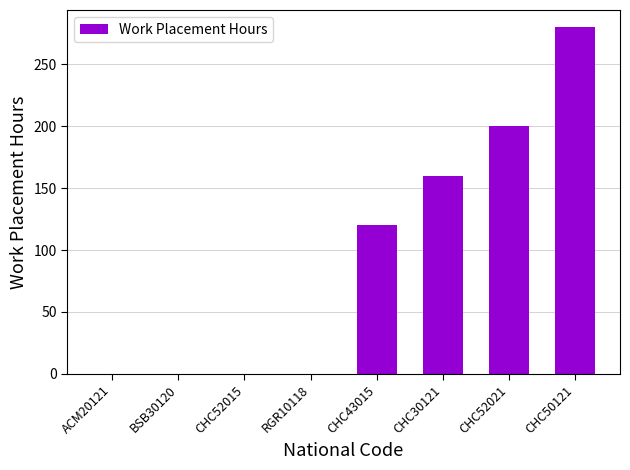

Reading right to left, transcribe all the data shown in this chart.

280	200	160	120	0	0	0	0